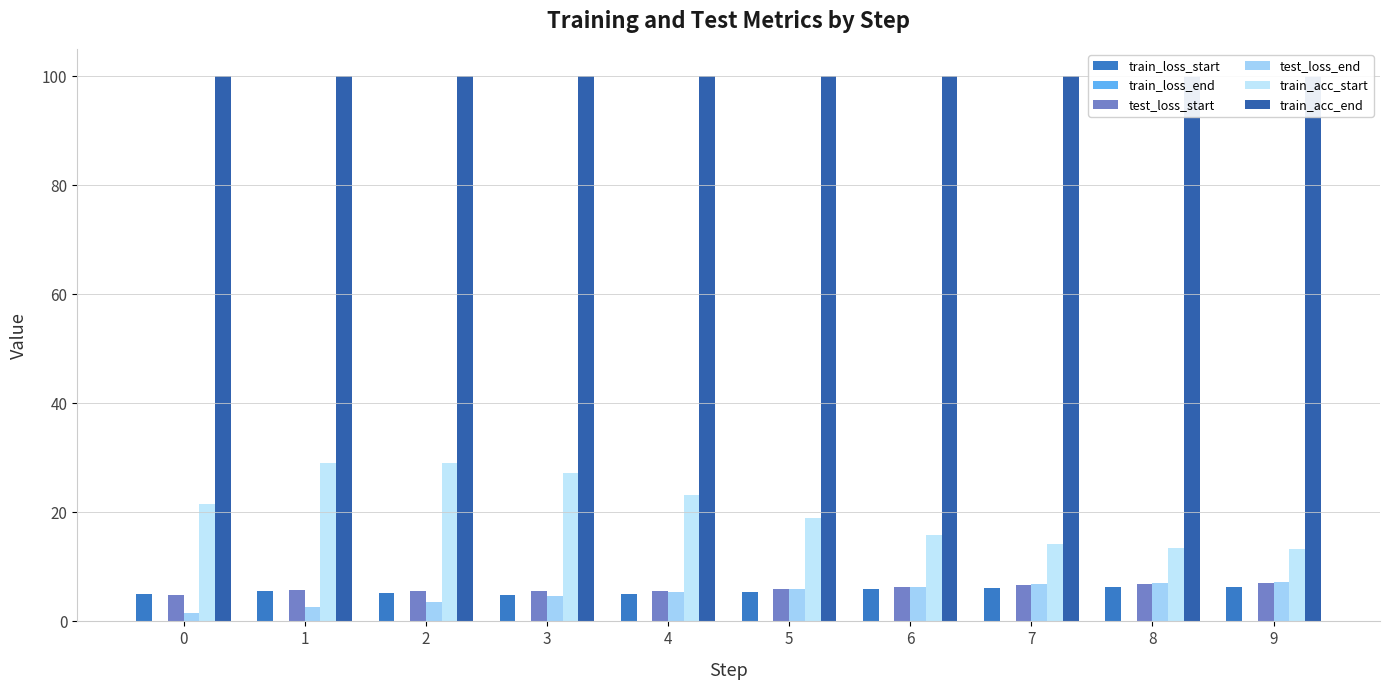

Reading left to right, transcribe all the data shown in this chart.

train_loss_start: 5.1	5.6	5.2	4.9	5.1	5.4	5.9	6.2	6.3	6.3
train_loss_end: 0.0	0.0	0.0	0.0	0.0	0.0	0.0	0.0	0.0	0.0
test_loss_start: 4.8	5.7	5.6	5.5	5.6	5.9	6.4	6.7	6.8	7.0
test_loss_end: 1.5	2.6	3.6	4.6	5.3	5.9	6.3	6.8	7.0	7.2
train_acc_start: 21.6	29.0	29.1	27.3	23.1	19.0	15.9	14.1	13.5	13.2
train_acc_end: 100.0	100.0	100.0	100.0	100.0	100.0	100.0	100.0	100.0	100.0